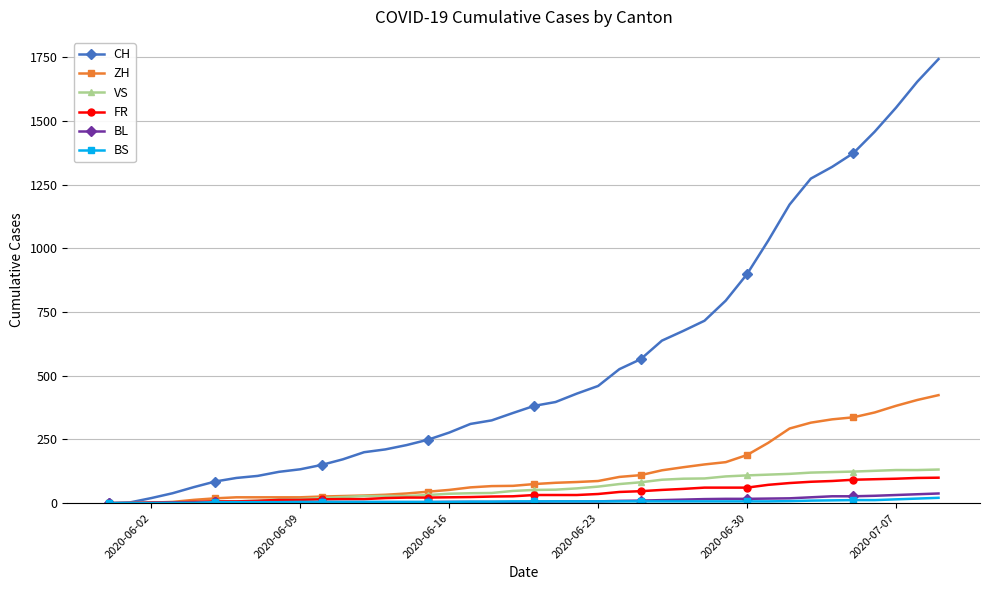

What is the sum of all VS values?

2384